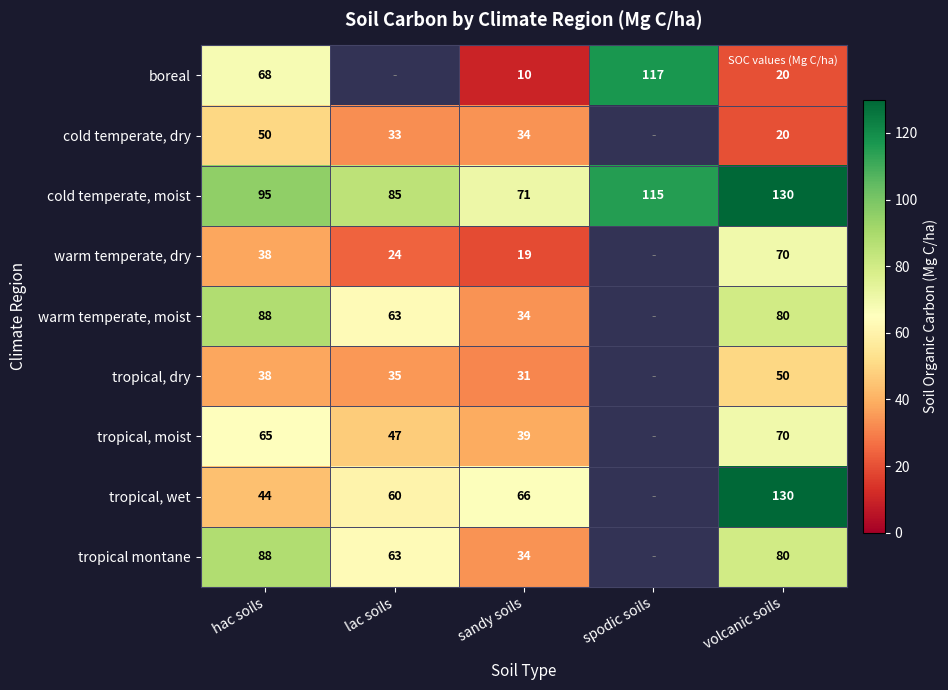

Between sandy soils and volcanic soils, which series saw the biggest shift?

tropical, wet